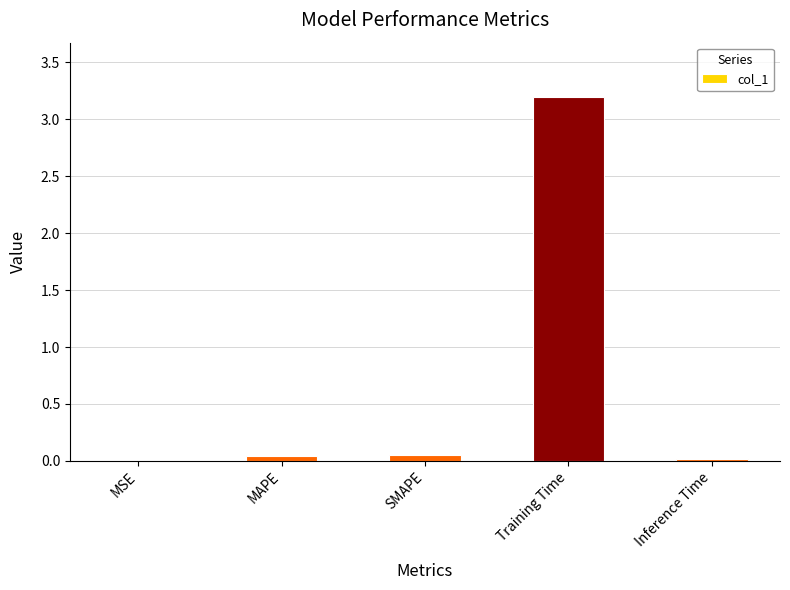

At which category does the chart reach its peak across all series?

Training Time